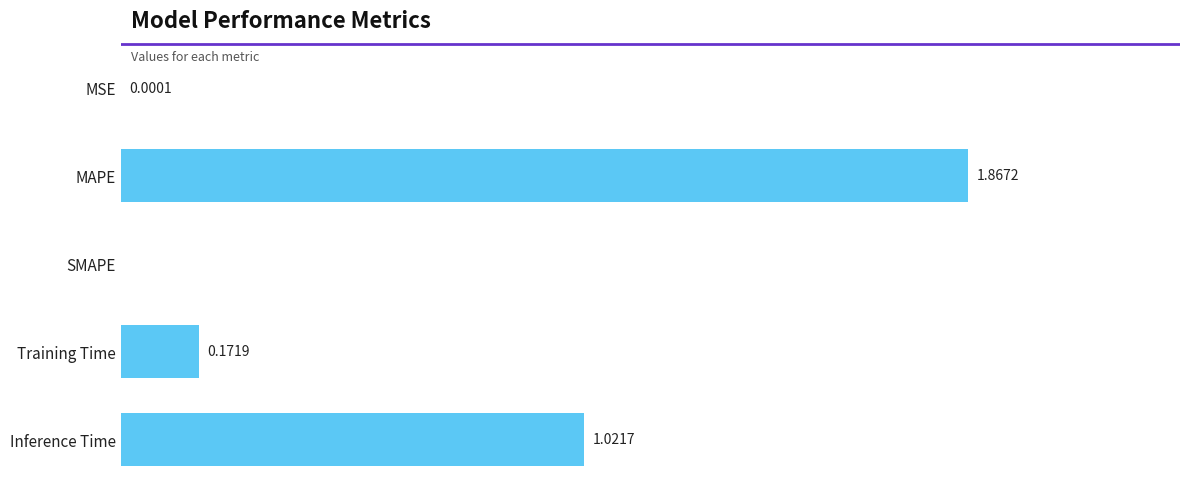

Which has a higher value, MAPE or Inference Time?

MAPE